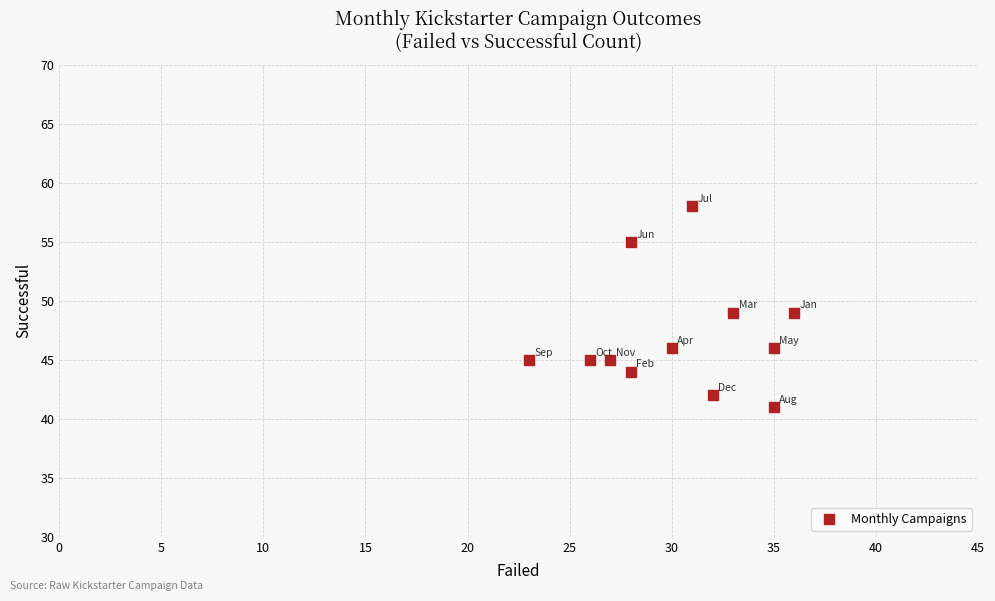

What is the range of X values (max minus min)?

13